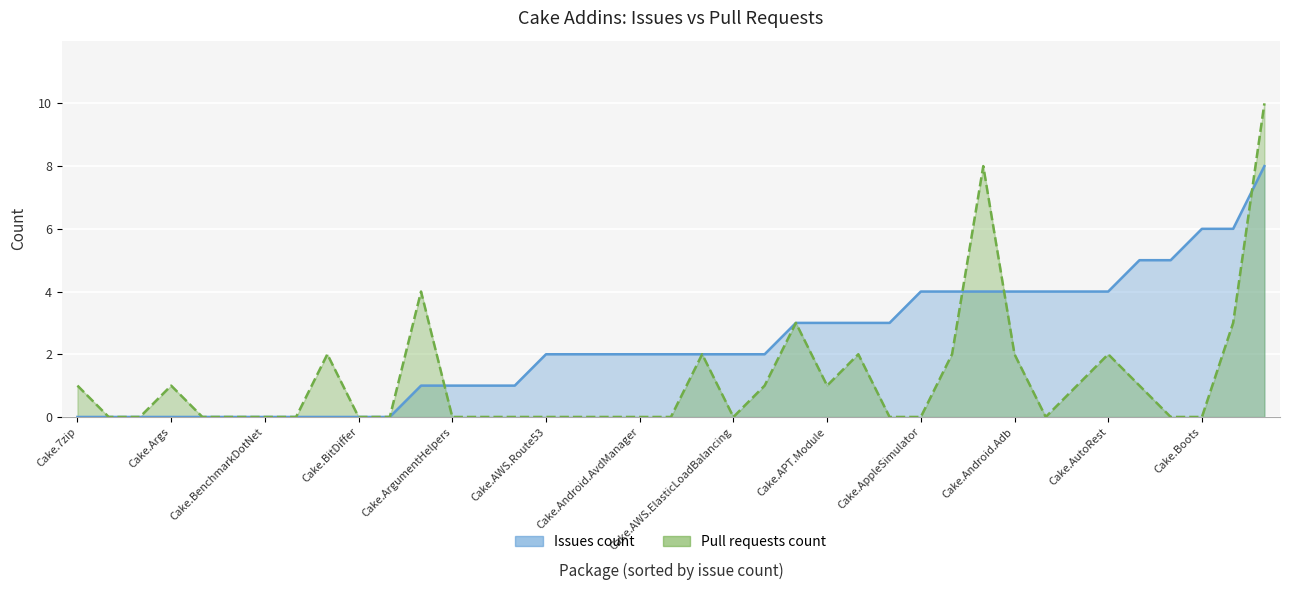

Which series has the widest spread of values?

Pull requests count